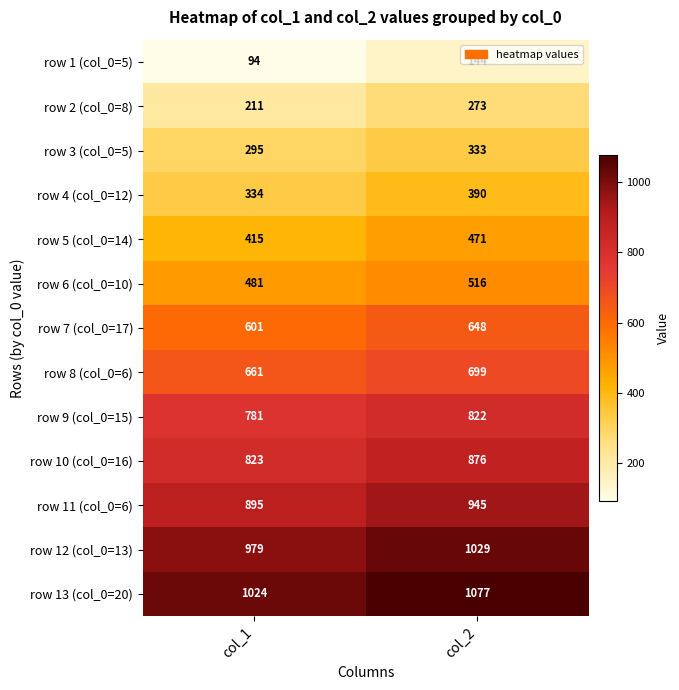

Which series has the largest total across all categories?

row 13 (col_0=20)